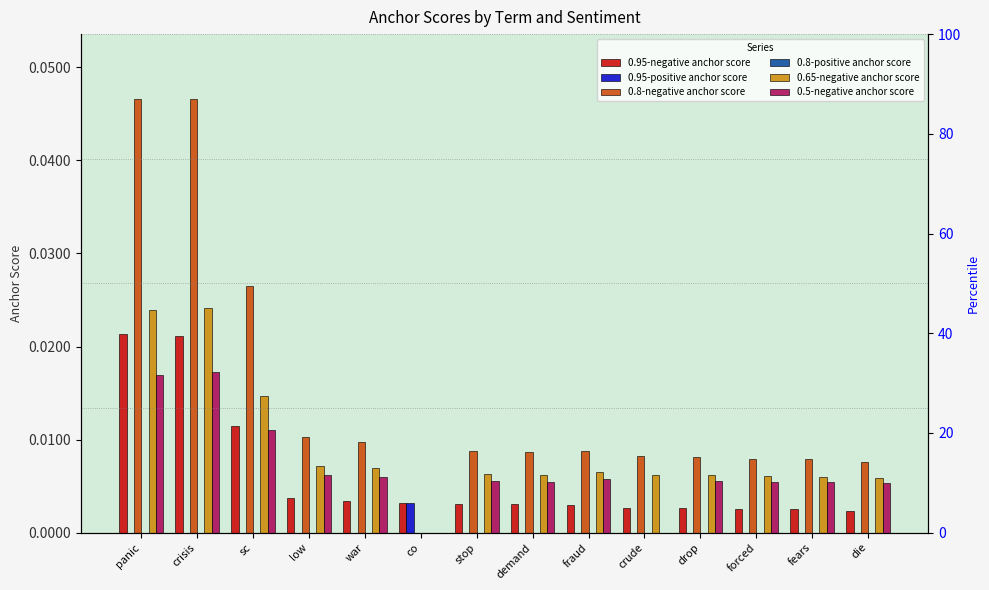

Is the value of 0.8-negative anchor score at panic greater than the value of 0.8-positive anchor score at drop?

Yes